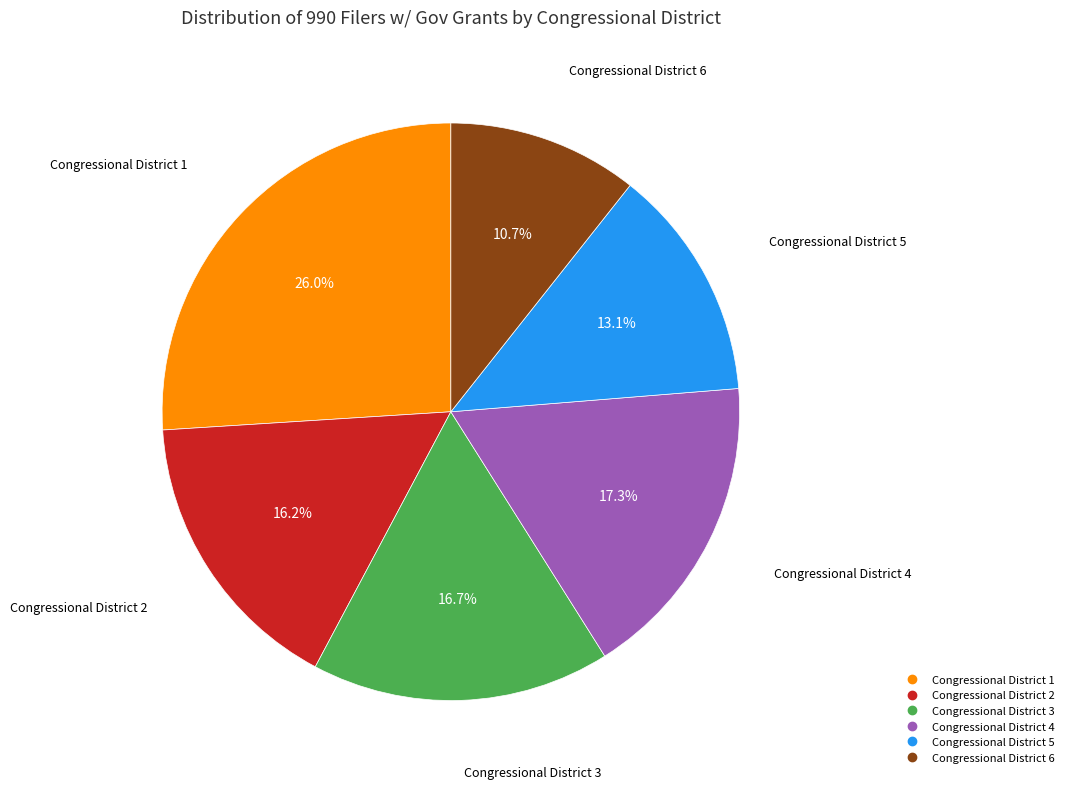

How many segments does this pie chart have?

6